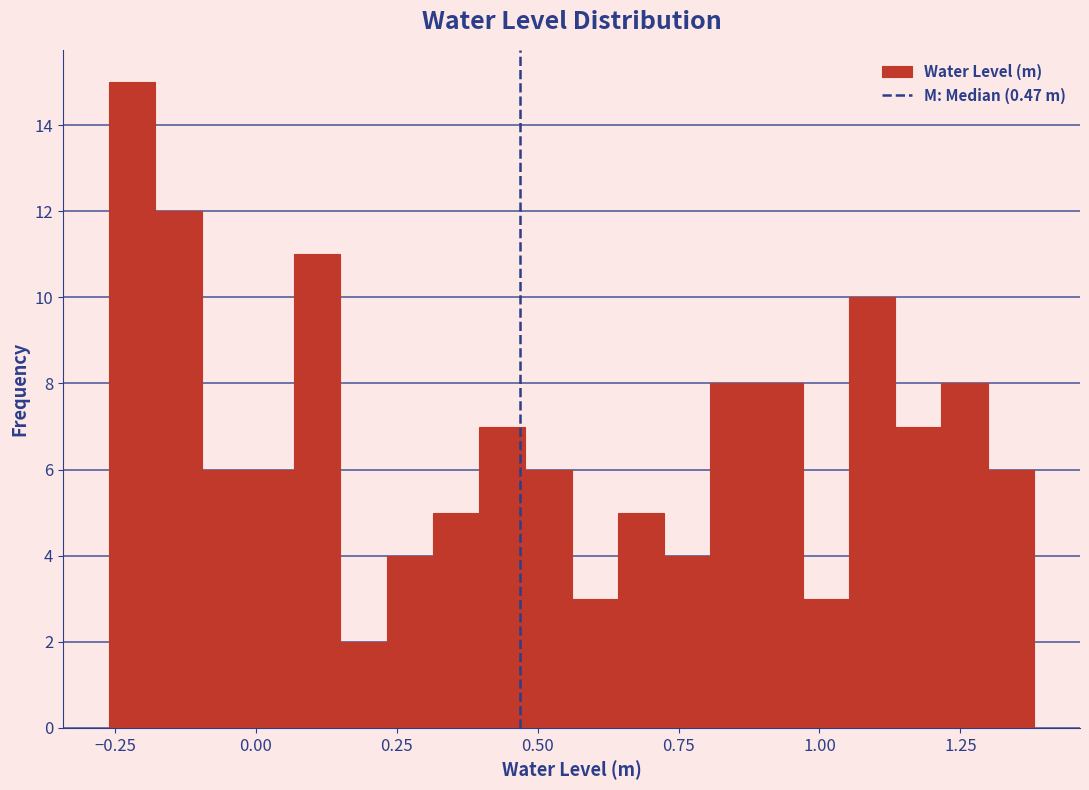

Around what value on the x-axis is the tallest bar? Give the approximate position of its centre, as read against the axis.

-0.20